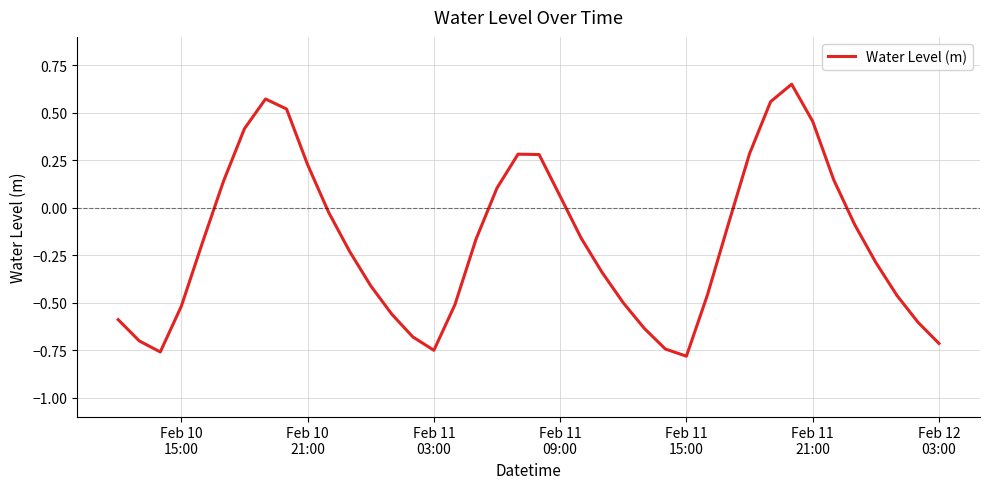

What is the difference between the maximum and minimum values?

1.4